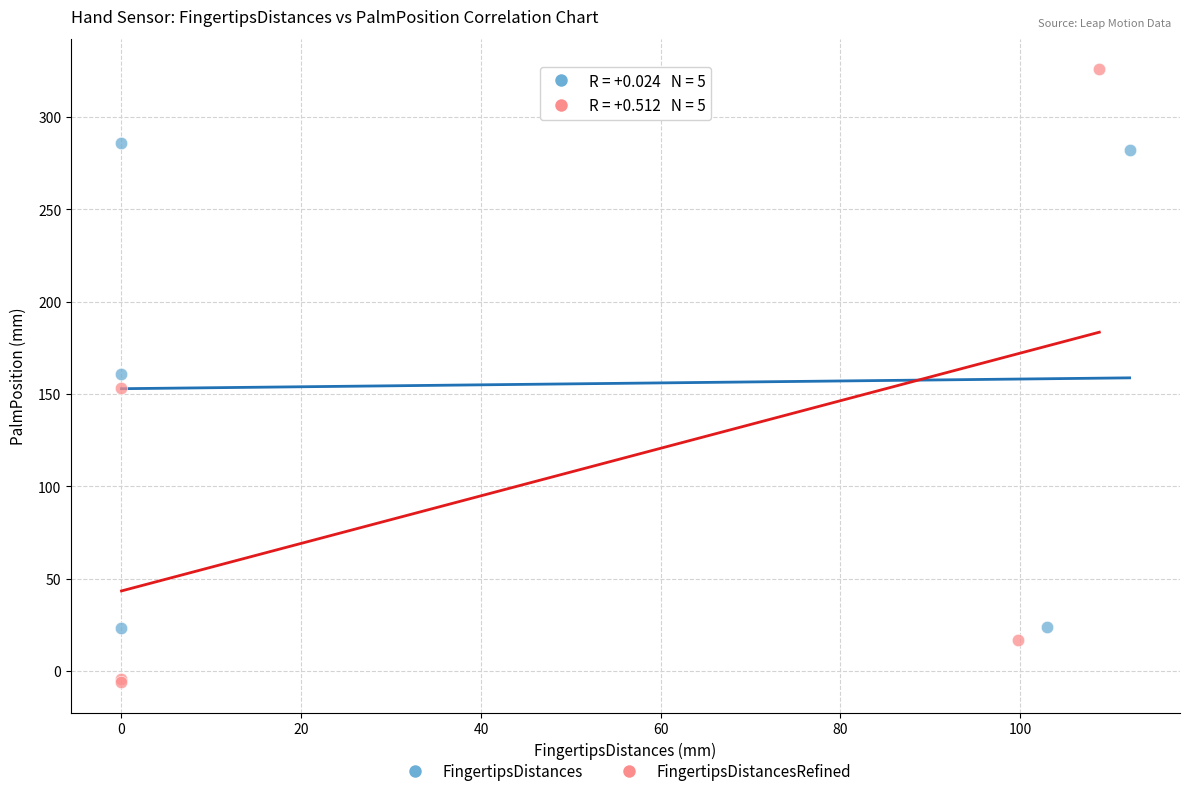

Which series contains the highest Y value?

FingertipsDistancesRefined